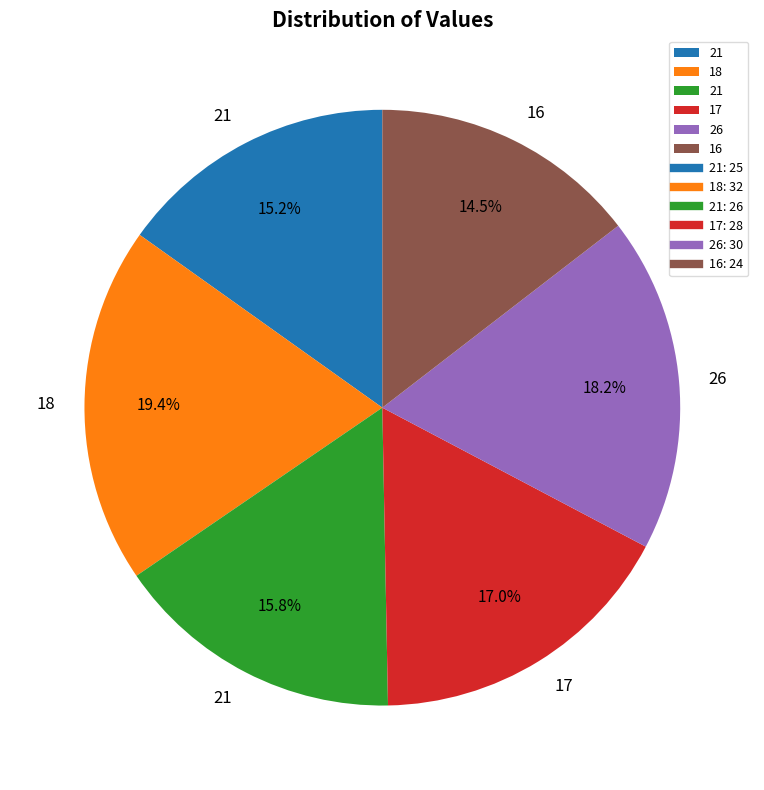

Does any single category account for the majority?

No